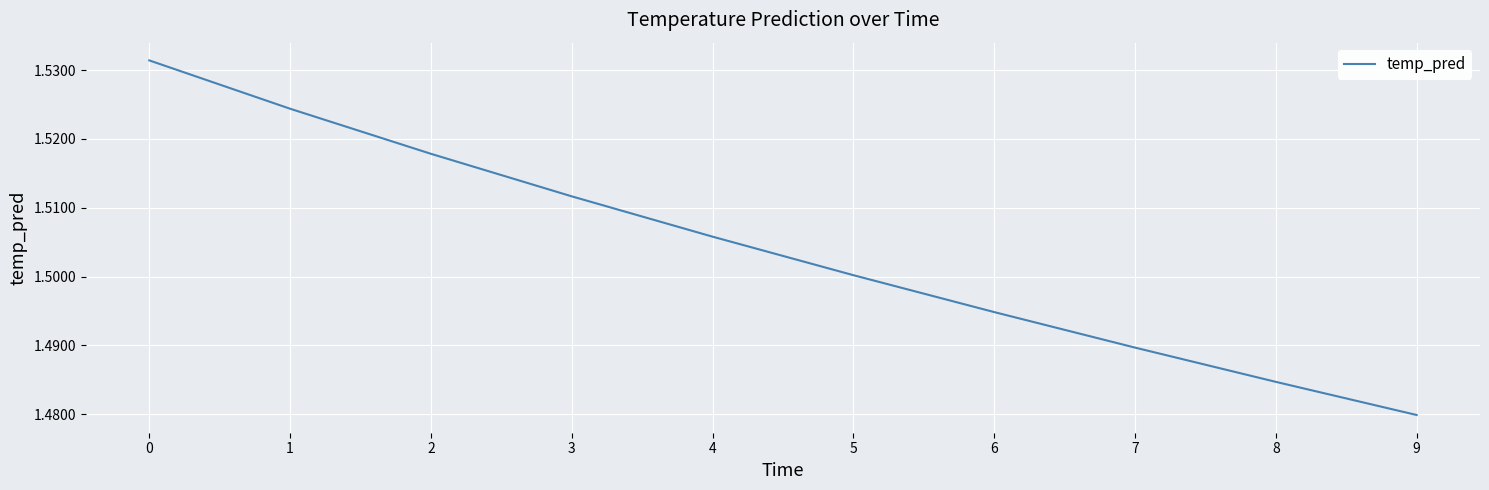

Which category has the lowest value across all series?

9